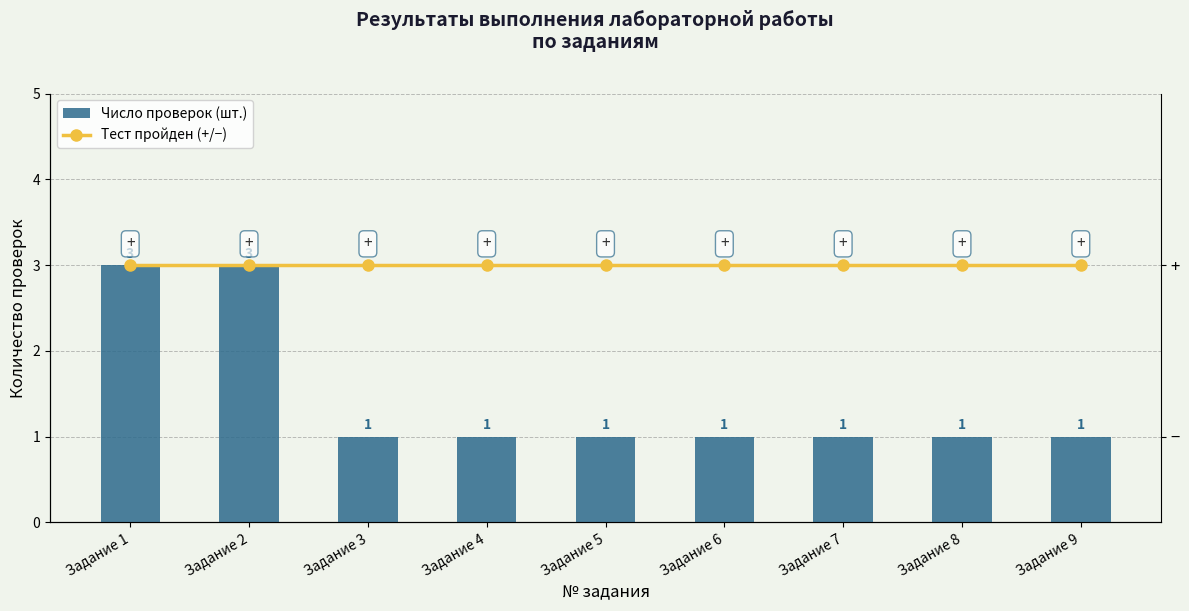

What is the difference between the Число проверок (шт.) values at Задание 2 and Задание 7?

2